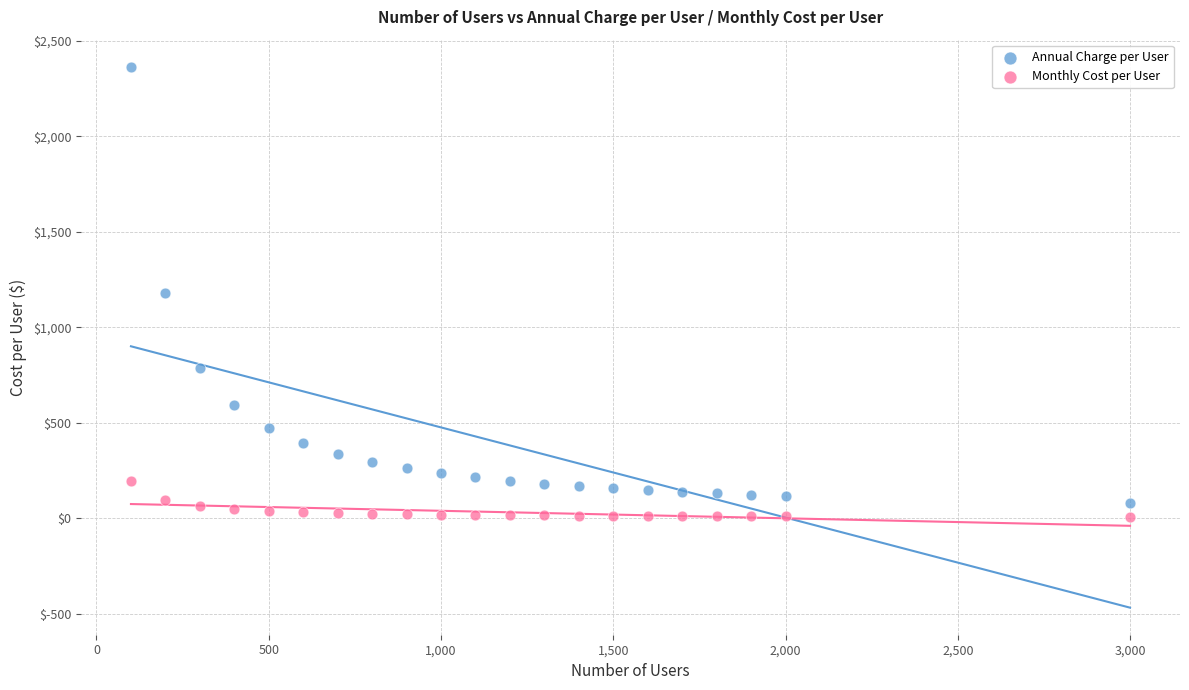

Across all data points, what is the range of Y values (max minus min)?

2358.4